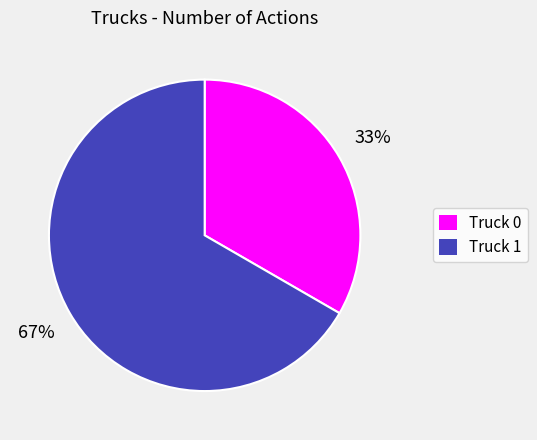

To the nearest percent, what percentage of the pie is Truck 0?

33%